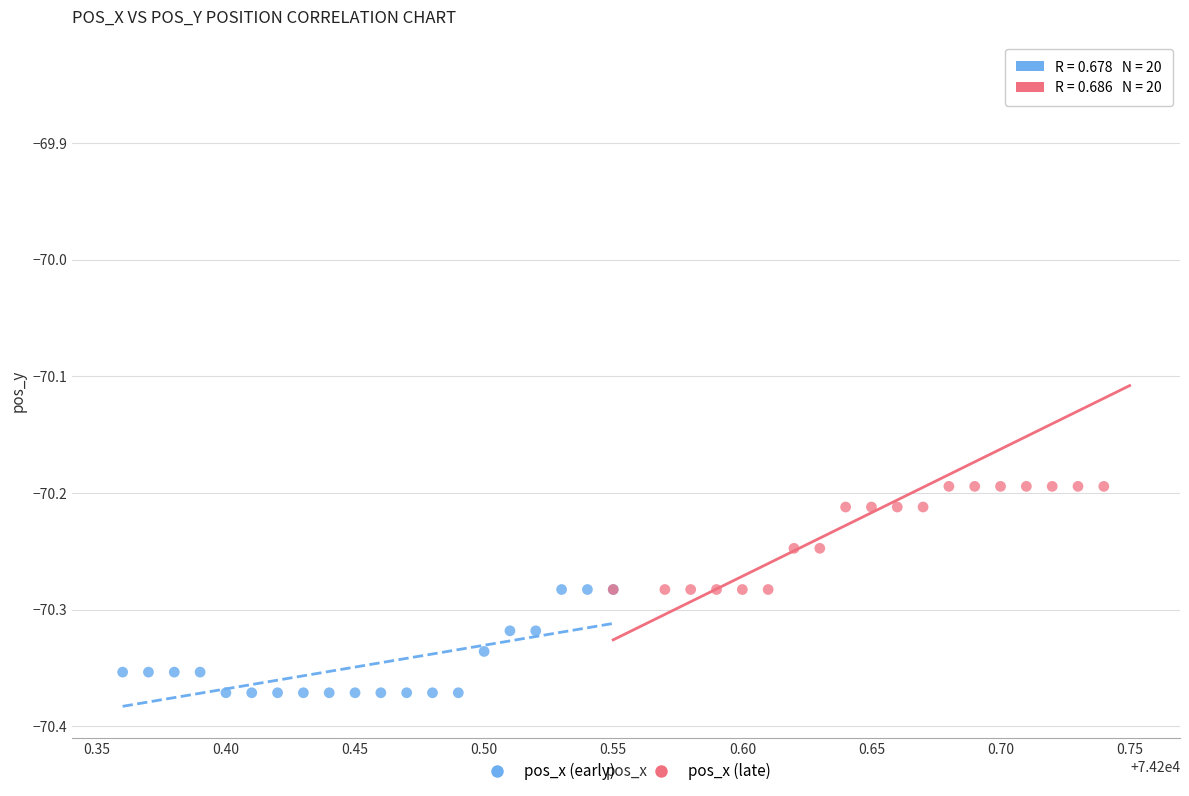

Which series reaches the minimum Y coordinate?

pos_x (early)